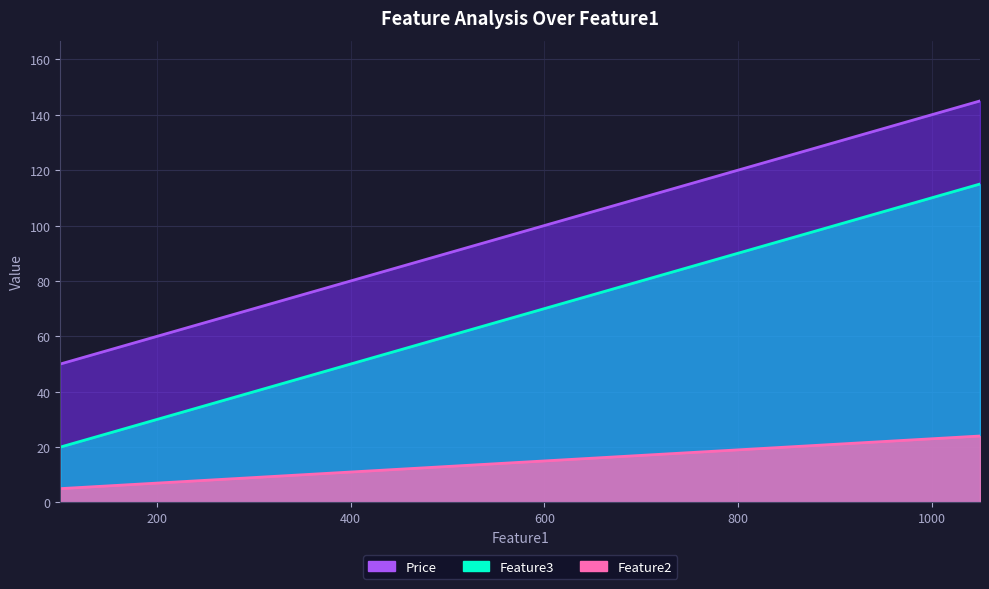

Does the chart display data point markers on the line(s)?

No